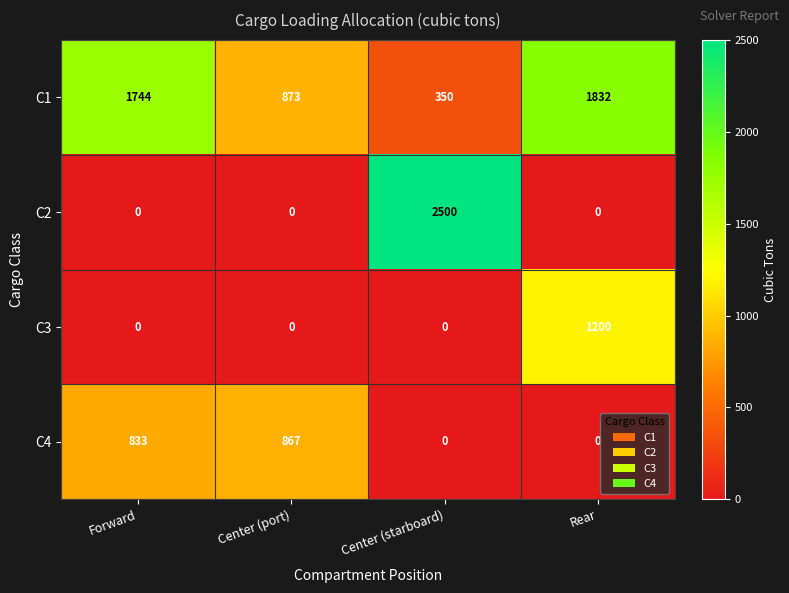

Reading left to right, transcribe all the data shown in this chart.

C1: Forward=1744	Center (port)=873	Center (starboard)=350	Rear=1832
C2: Forward=0	Center (port)=0	Center (starboard)=2500	Rear=0
C3: Forward=0	Center (port)=0	Center (starboard)=0	Rear=1200
C4: Forward=833	Center (port)=867	Center (starboard)=0	Rear=0